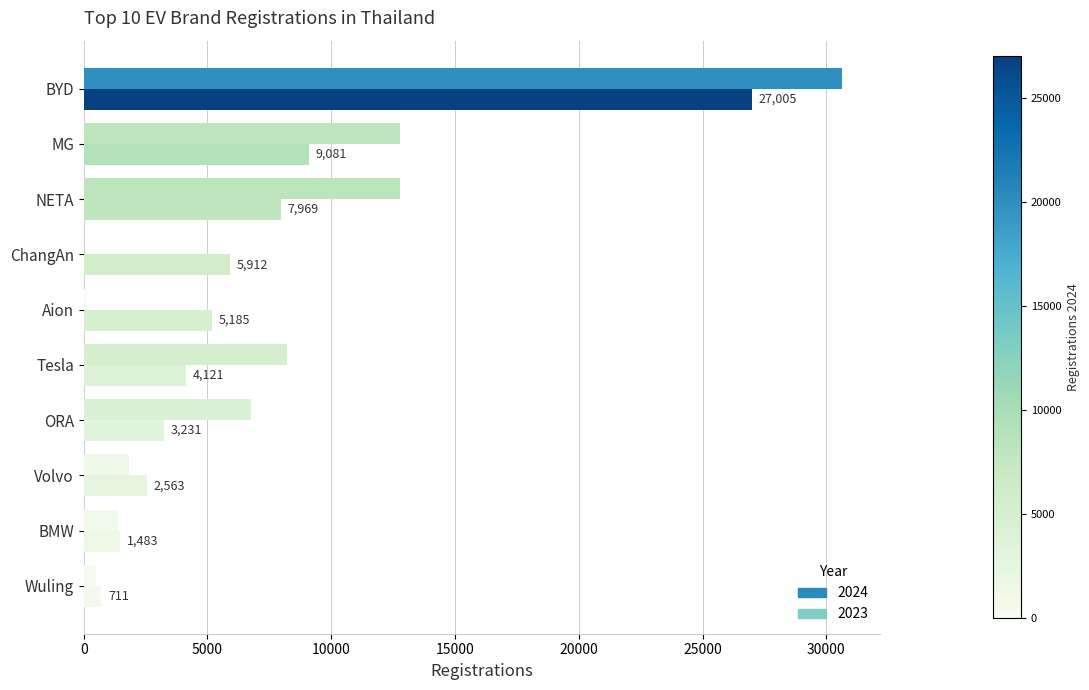

What is the sum of the 2023 values at Volvo and NETA?

14605